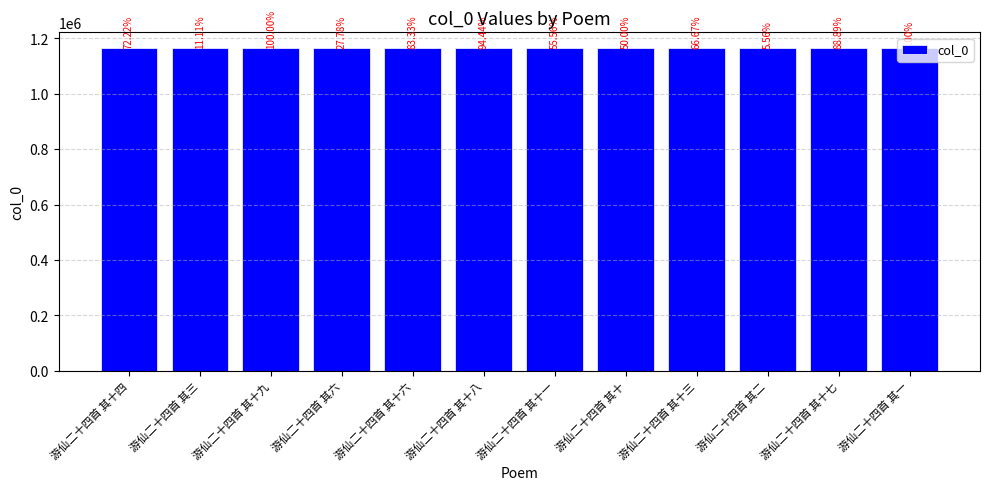

Does the chart contain any negative values?

No